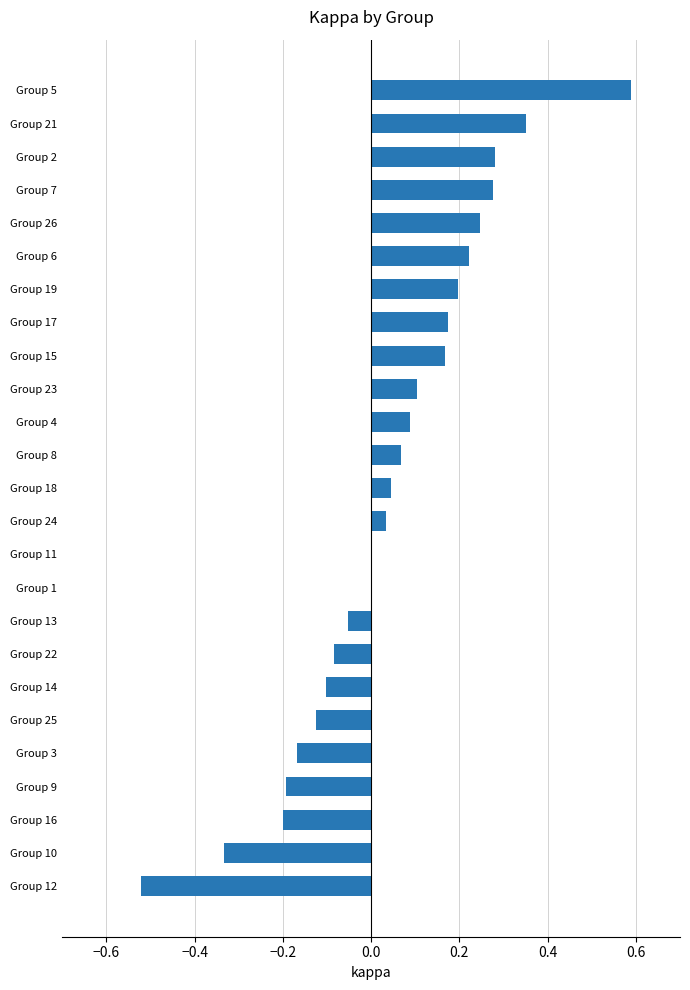

How many series are shown in this chart?

1